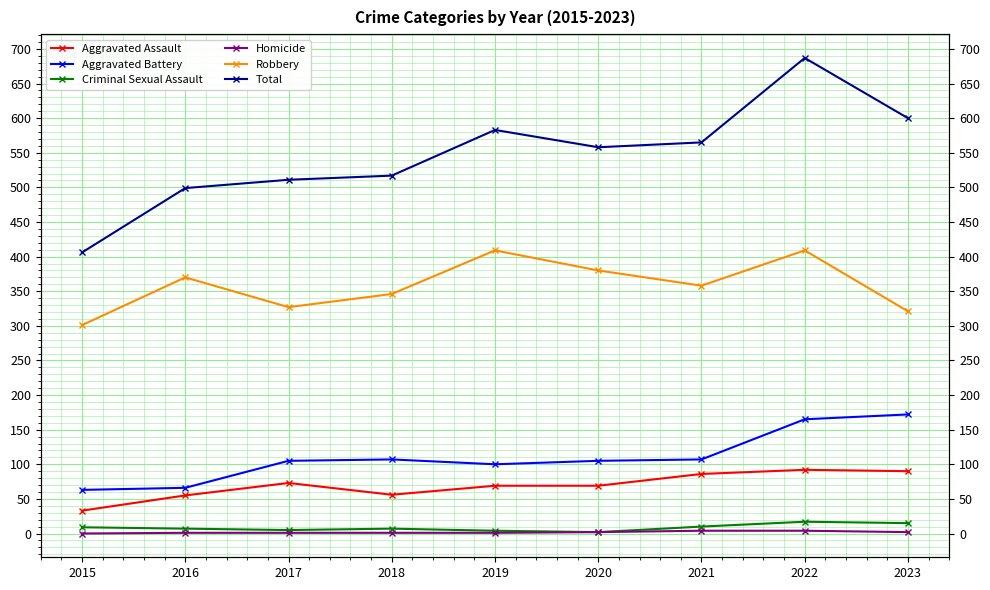

True or false: Aggravated Battery and Criminal Sexual Assault intersect in this chart.

False